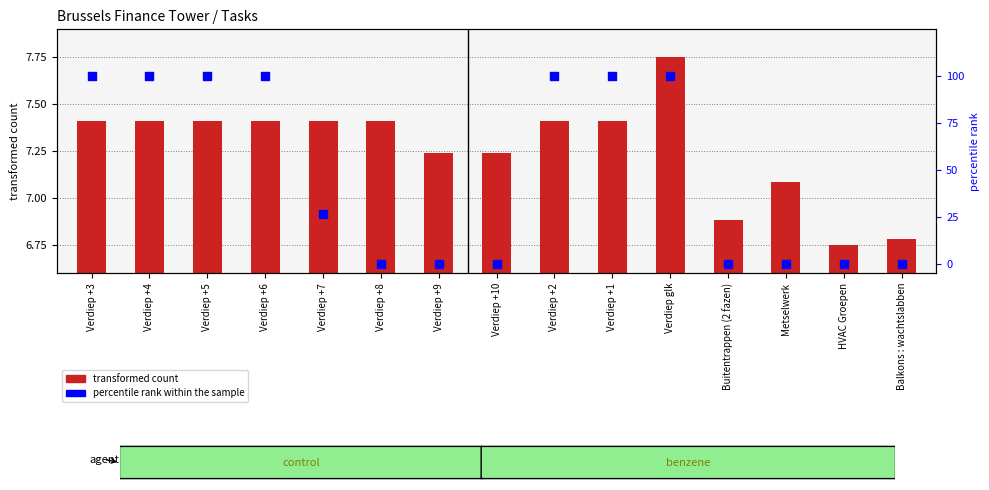

Which series has the largest total across all categories?

percentile rank within the sample